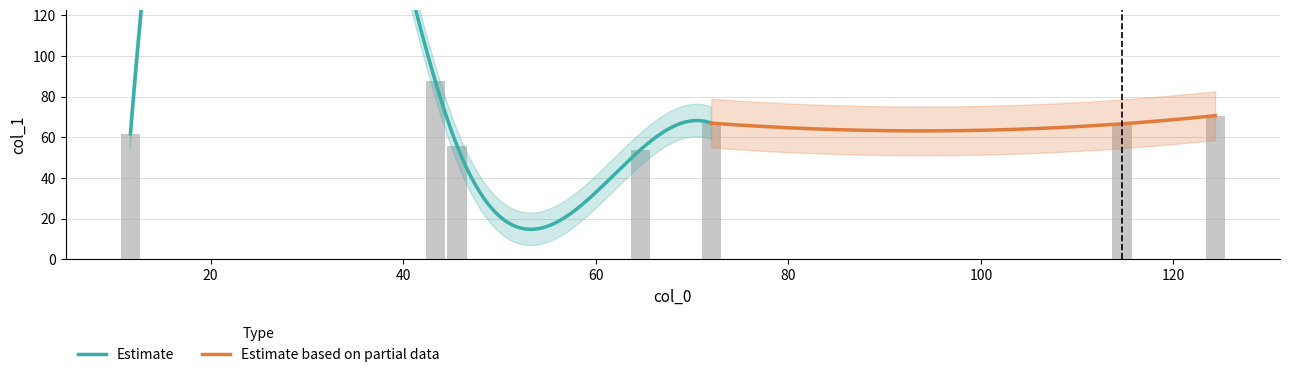

What is the average value?

66.2